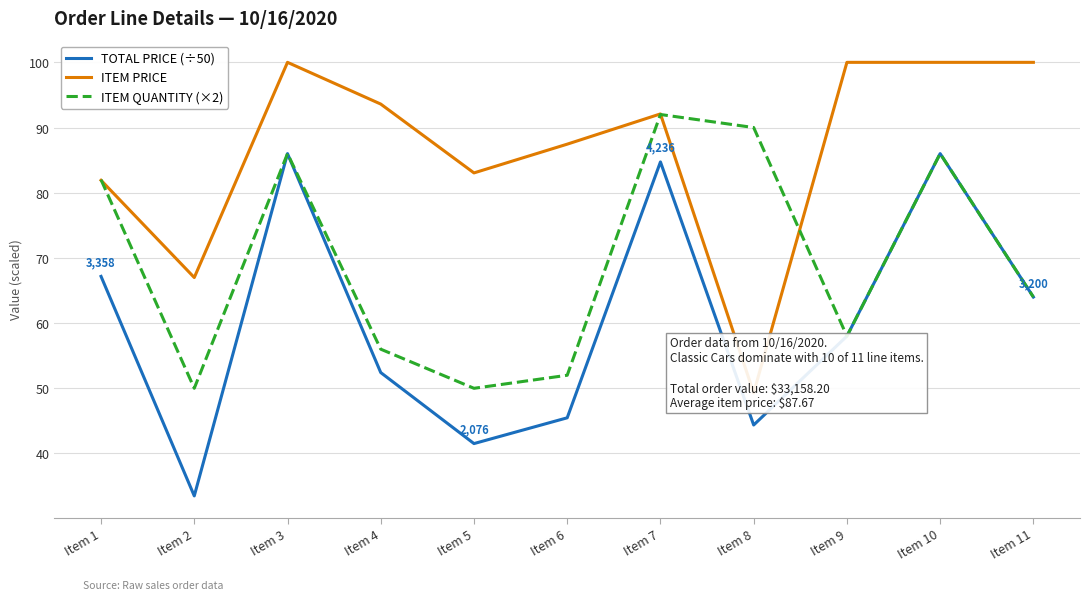

Reading right to left, what are all the values shown in this chart?

TOTAL PRICE (÷50): Item 11=64.0	Item 10=86.0	Item 9=58.0	Item 8=44.4	Item 7=84.7	Item 6=45.5	Item 5=41.5	Item 4=52.4	Item 3=86.0	Item 2=33.5	Item 1=67.2
ITEM PRICE: Item 11=100.0	Item 10=100.0	Item 9=100.0	Item 8=49.3	Item 7=92.1	Item 6=87.5	Item 5=83.0	Item 4=93.6	Item 3=100.0	Item 2=67.0	Item 1=81.9
ITEM QUANTITY (×2): Item 11=64.0	Item 10=86.0	Item 9=58.0	Item 8=90.0	Item 7=92.0	Item 6=52.0	Item 5=50.0	Item 4=56.0	Item 3=86.0	Item 2=50.0	Item 1=82.0